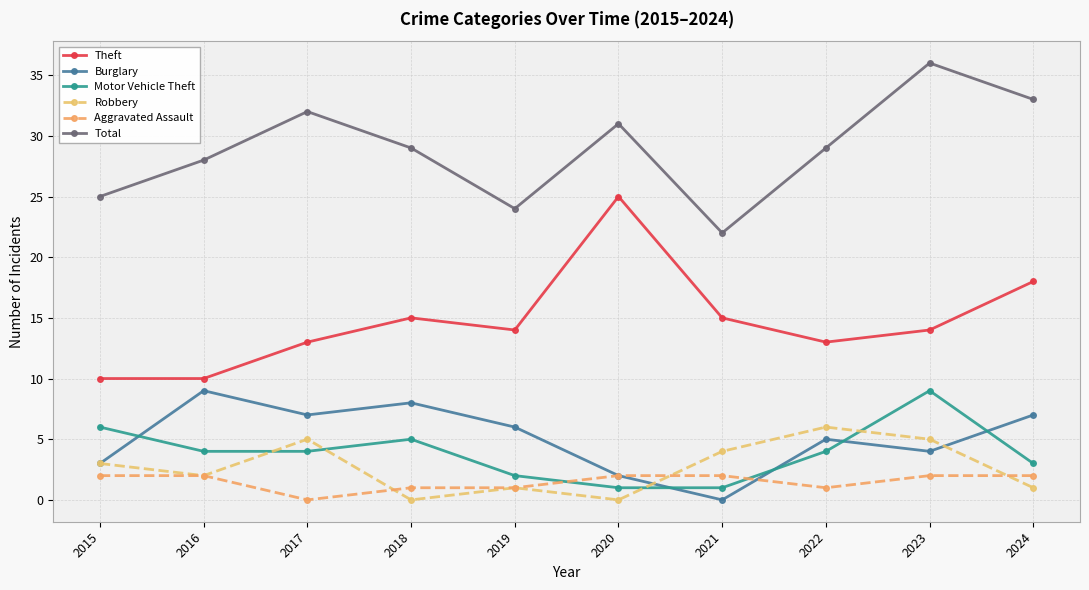

Count the number of categories in the chart.

10